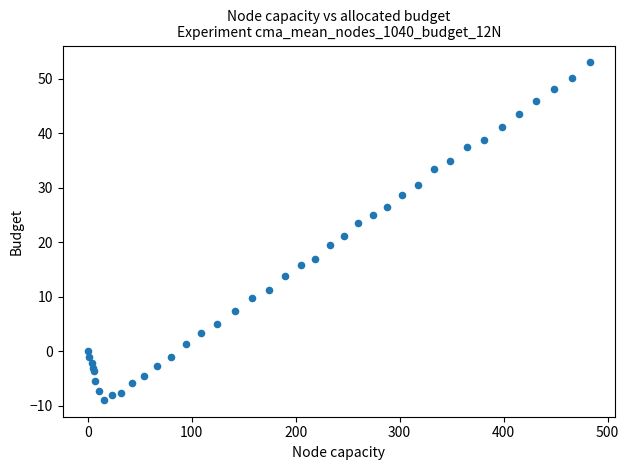

What Y value in the scatter plot is closest to 22?

21.1